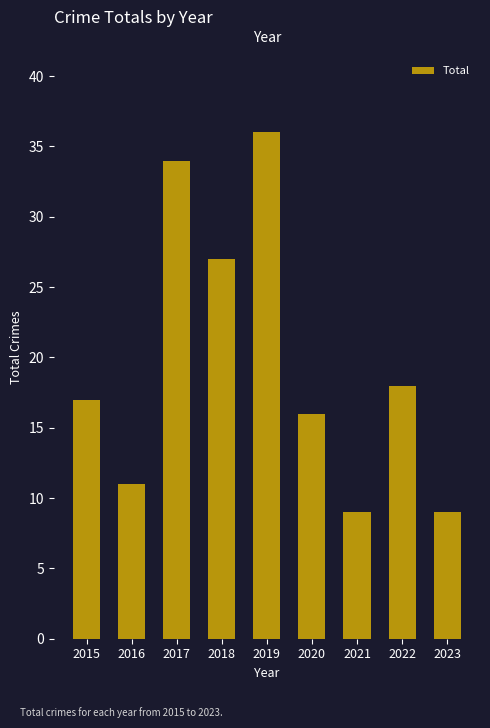

What is the value of the 8th bar from the left?

18